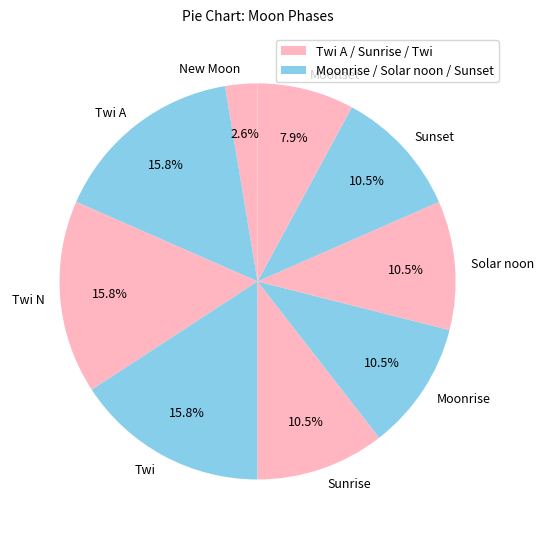

What portion of the pie excludes Moonset?

92.1%